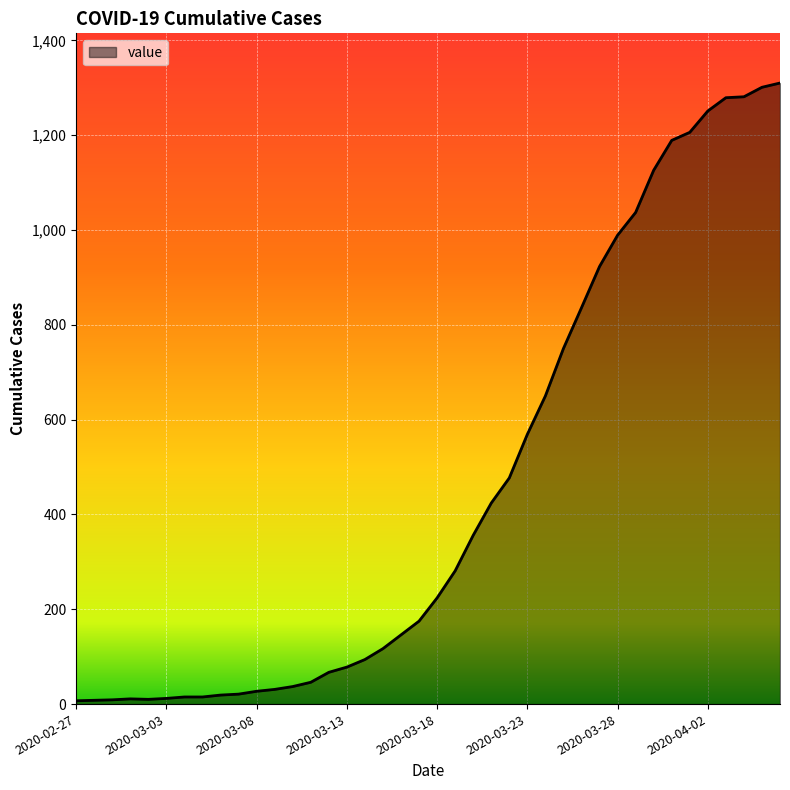

What is the maximum value shown in the chart?

1310